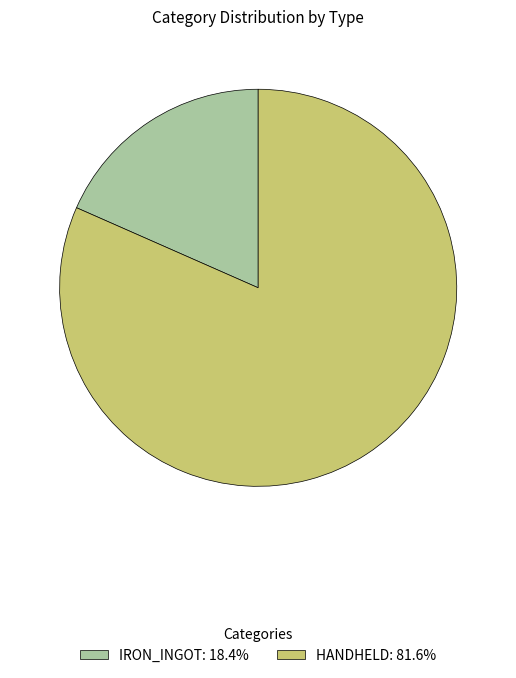

Do IRON_INGOT: 18.4% and HANDHELD: 81.6% together represent more than half of the pie?

Yes